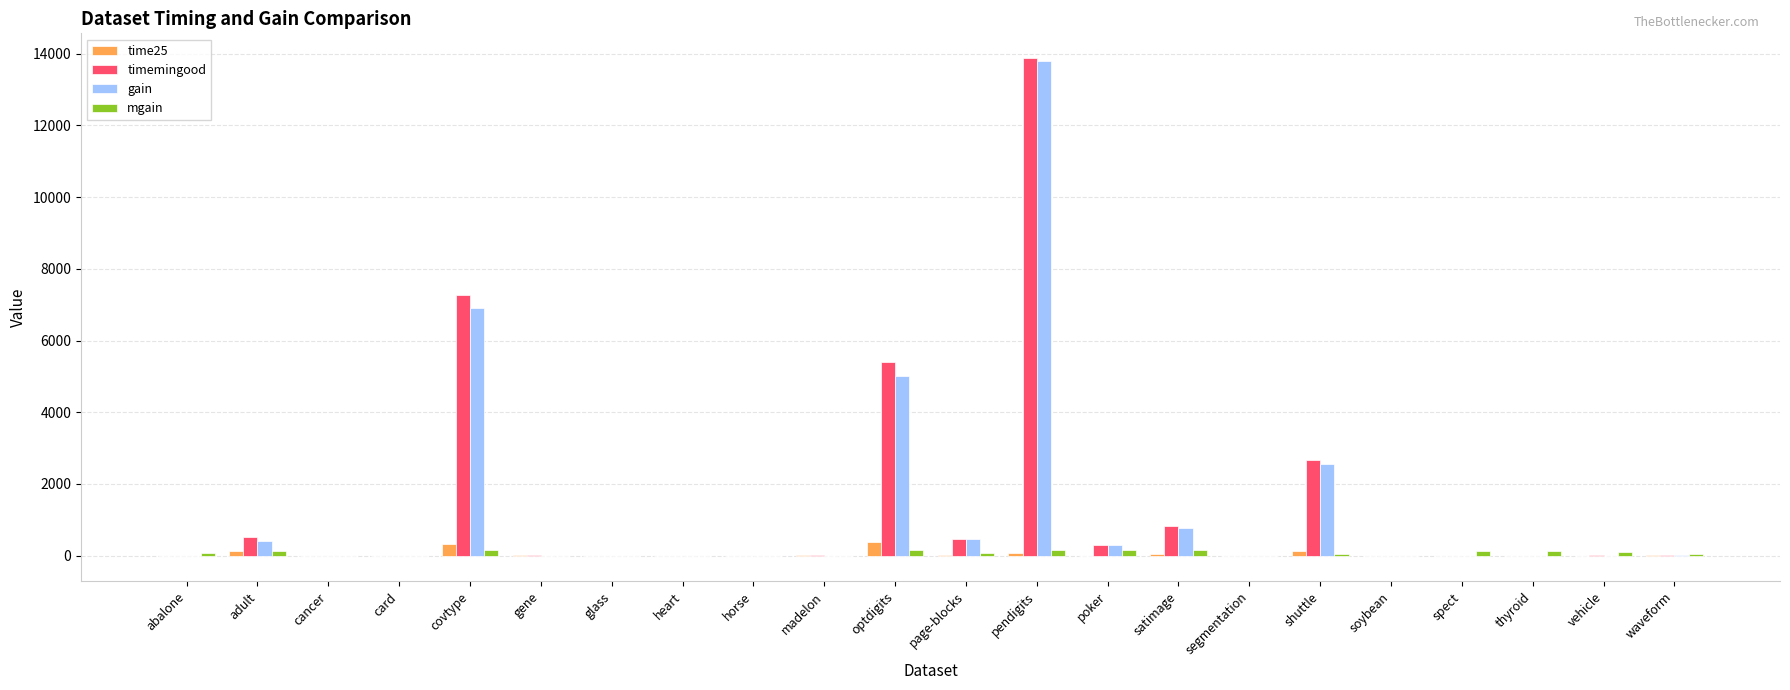

What is the difference between the time25 values at page-blocks and shuttle?

113.2